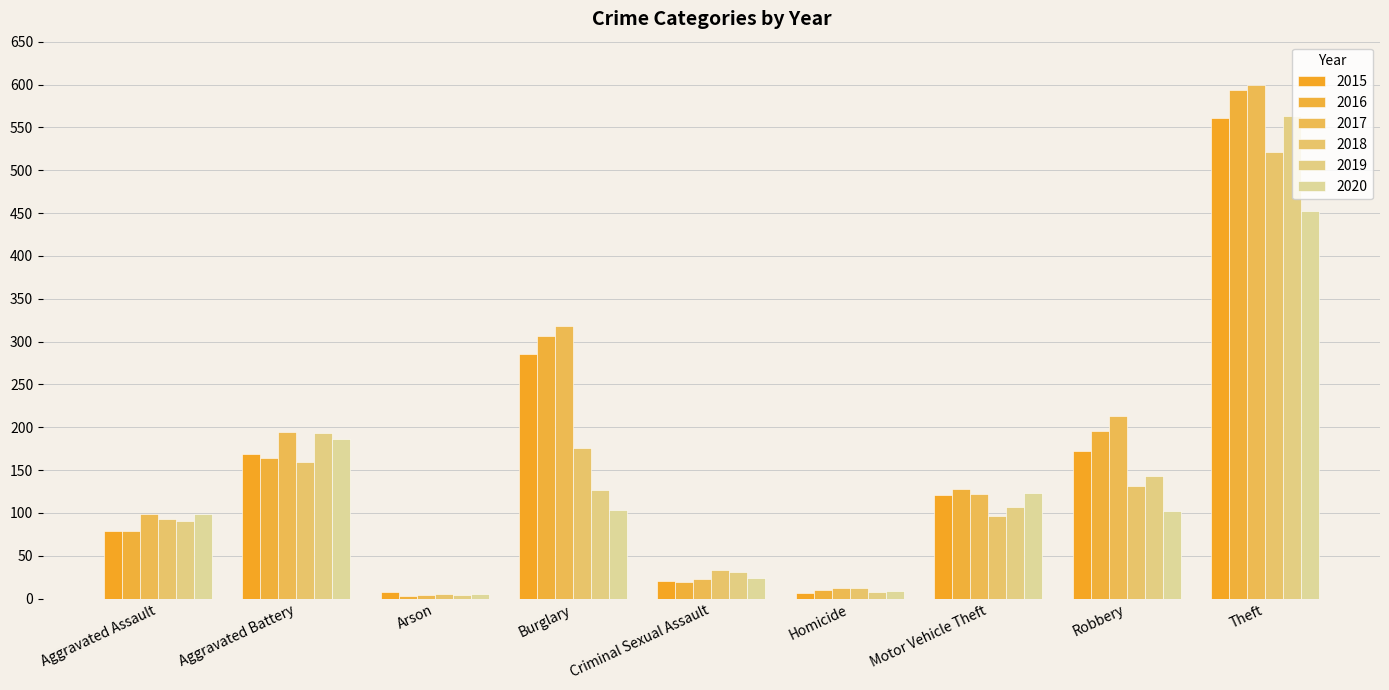

Reading right to left, list all the values displayed in this chart.

2015: 561	172	121	7	21	286	8	169	79
2016: 594	196	128	10	20	307	3	164	79
2017: 599	213	122	13	23	318	4	194	99
2018: 521	132	96	12	33	176	6	160	93
2019: 563	143	107	8	31	127	4	193	91
2020: 452	102	123	9	24	104	5	186	99